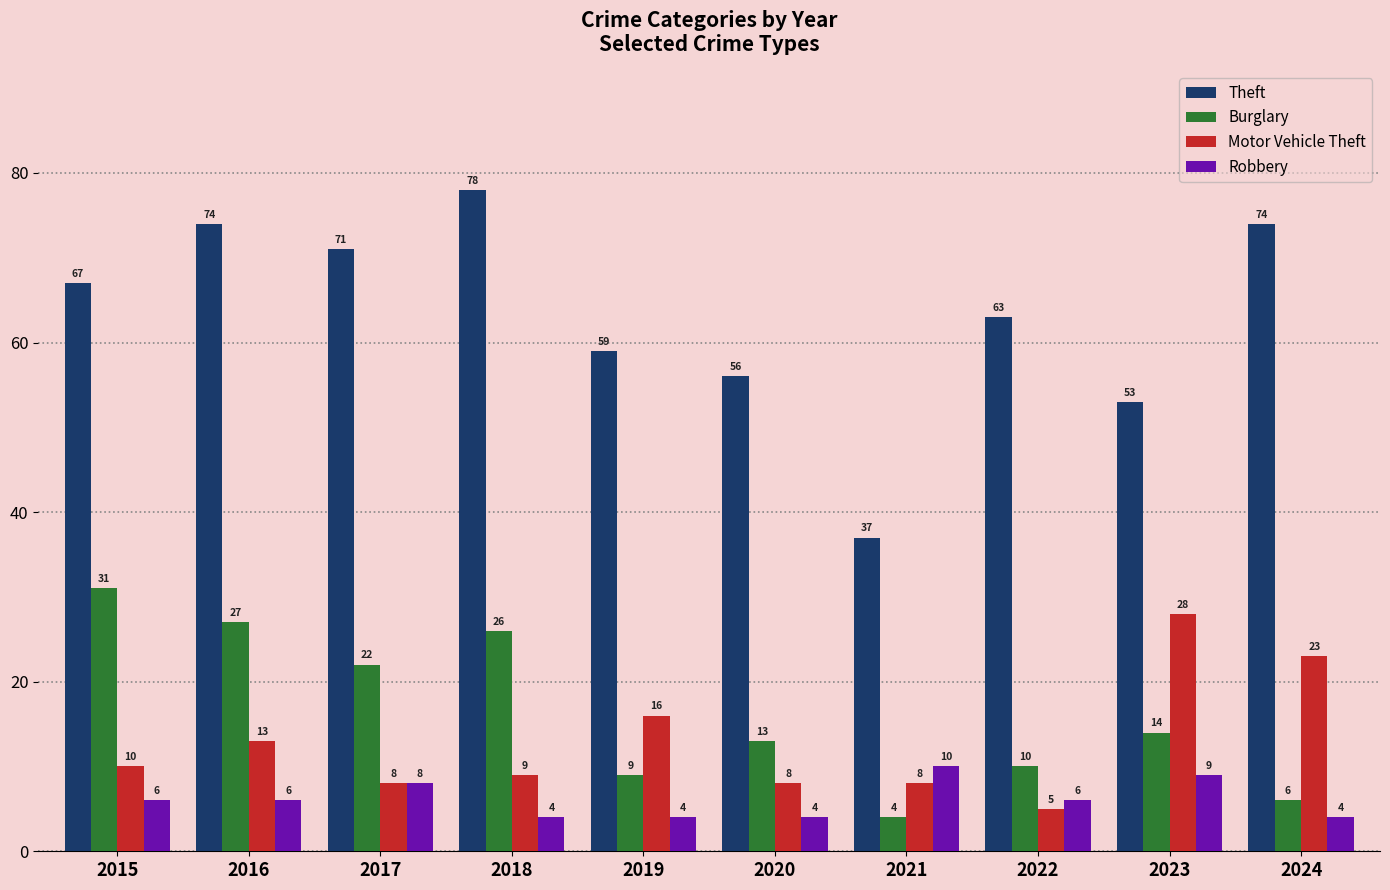

What is the approximate value of Robbery at 2020?

4